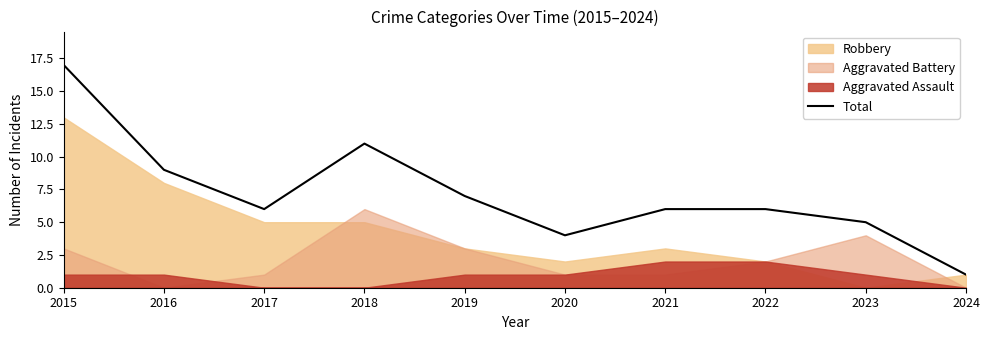

What is the difference between the second highest and minimum values?

10